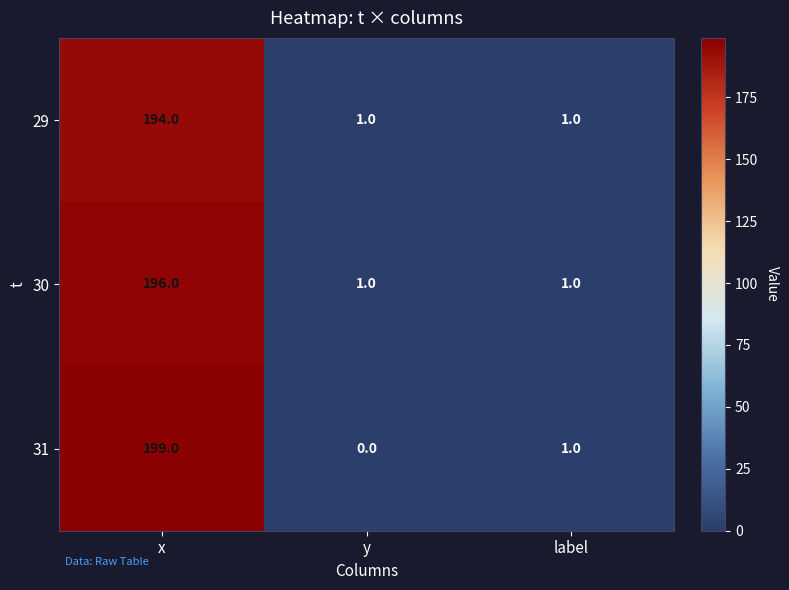

The 29 series shows 1 at label. True or false?

True